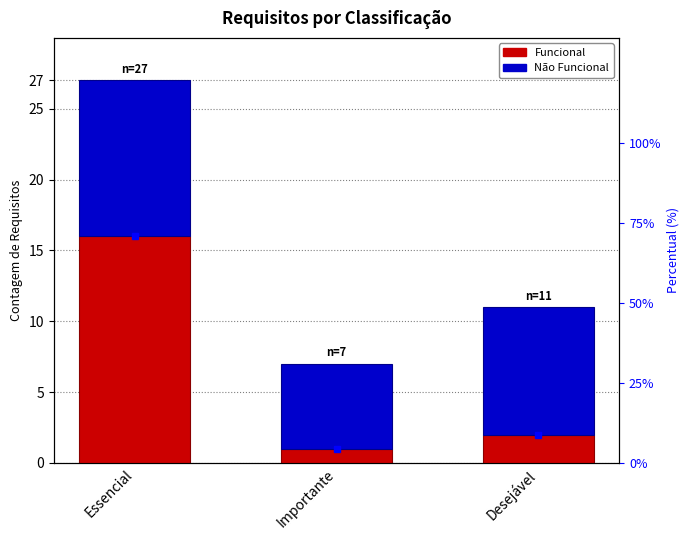

Which series has the largest total across all categories?

Não Funcional